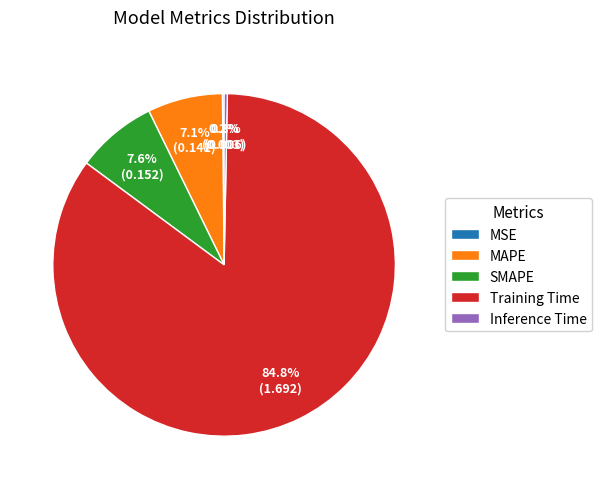

To the nearest percent, what is the combined percentage of Inference Time and Training Time?

85%